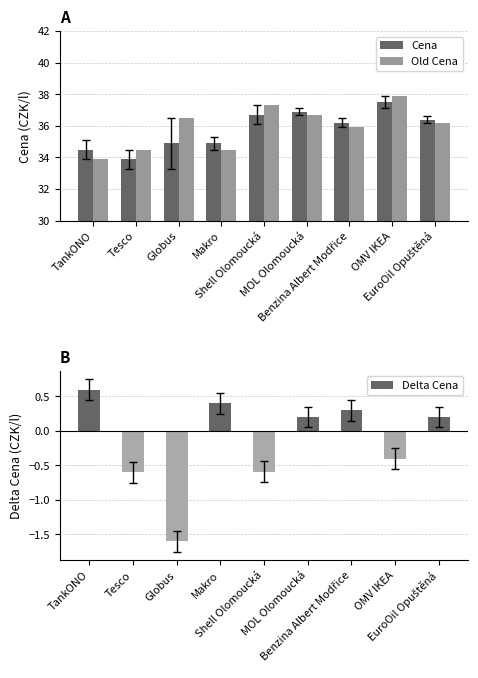

Which series has the largest range (max minus min)?

Old Cena